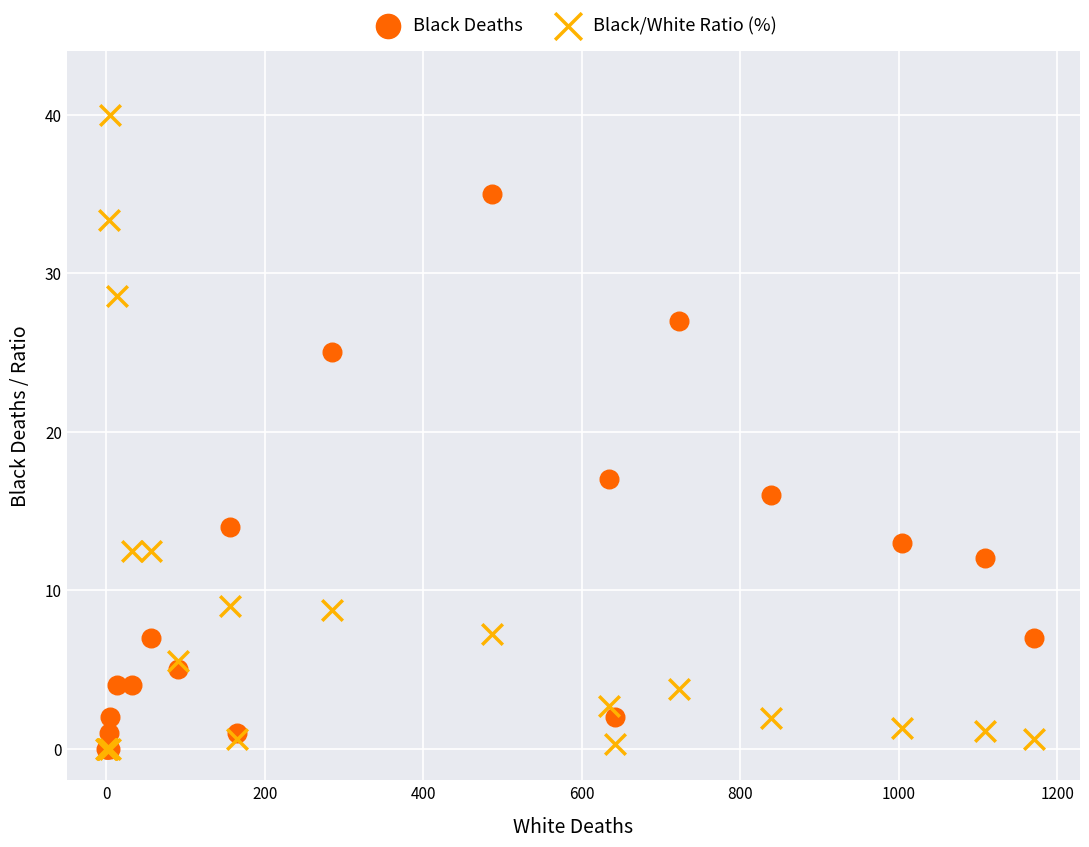

Across all series, what Y value is closest to 20?

17.0